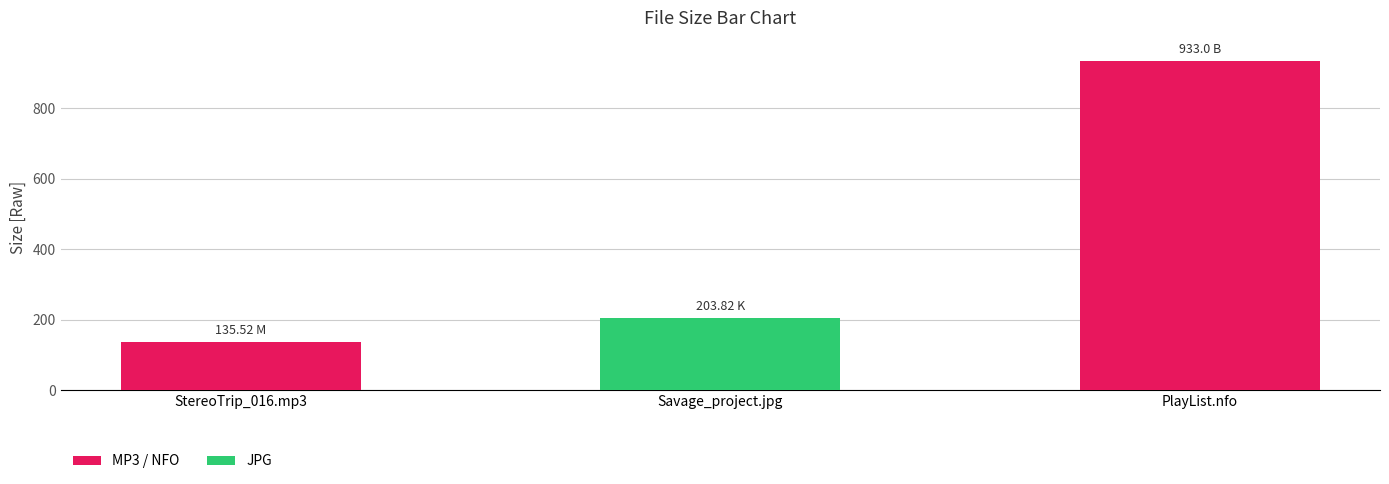

Between PlayList.nfo and Savage_Project_-_StereoTrip_016.mp3, which is larger?

PlayList.nfo